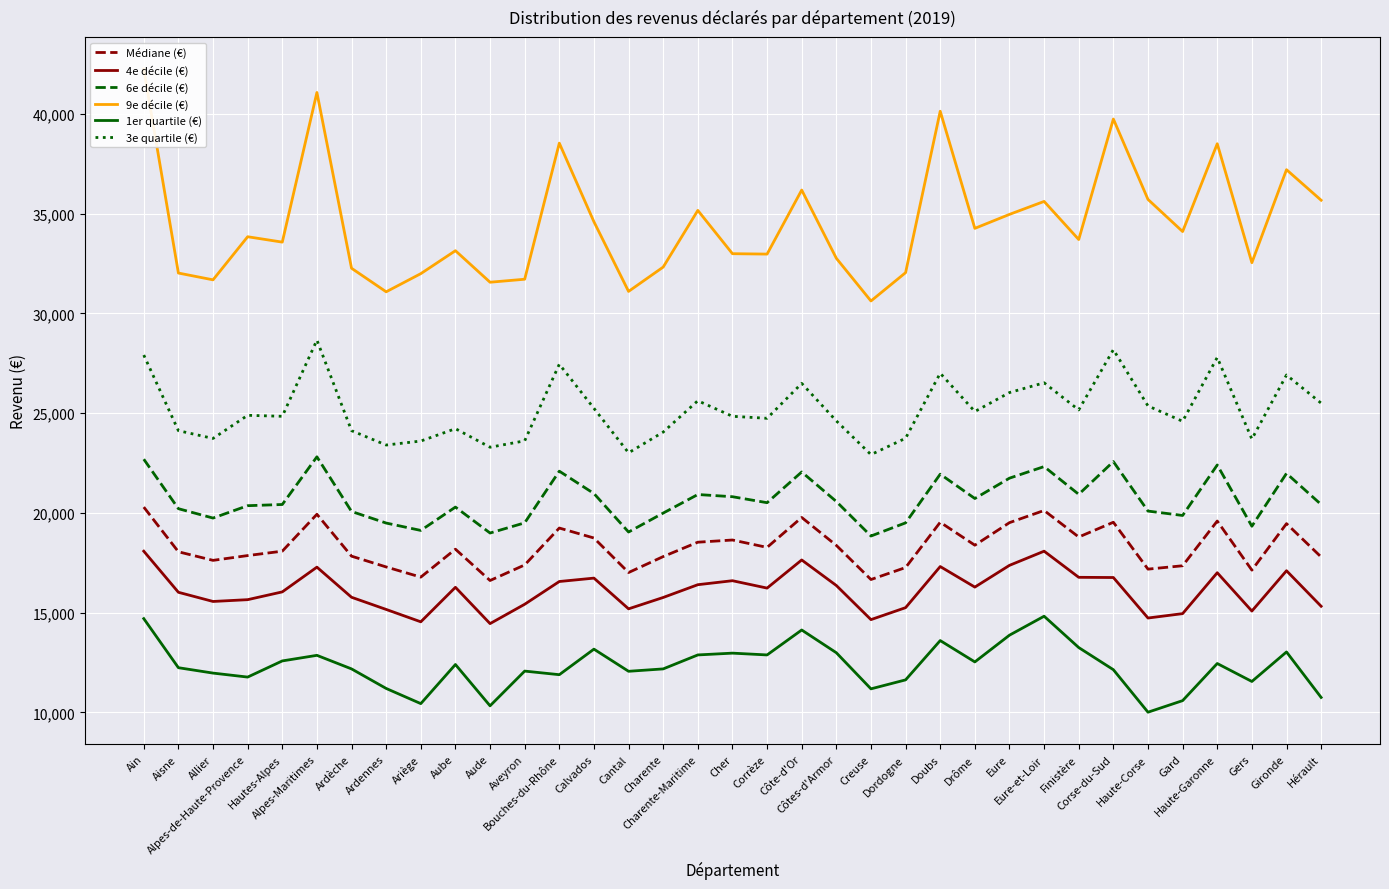

What are all the series names shown in the legend?

Médiane (€), 4e décile (€), 6e décile (€), 9e décile (€), 1er quartile (€), 3e quartile (€)